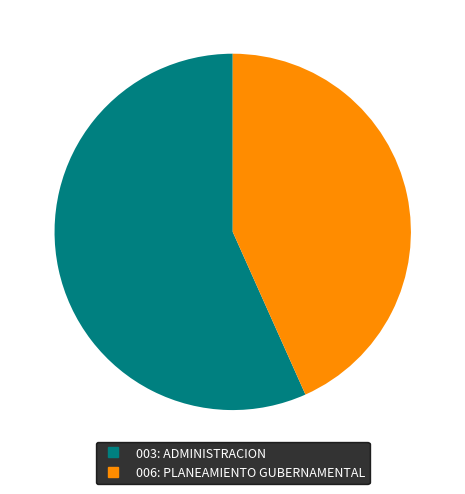

The 006: PLANEAMIENTO GUBERNAMENTAL slice represents 38% of the pie. True or false?

False